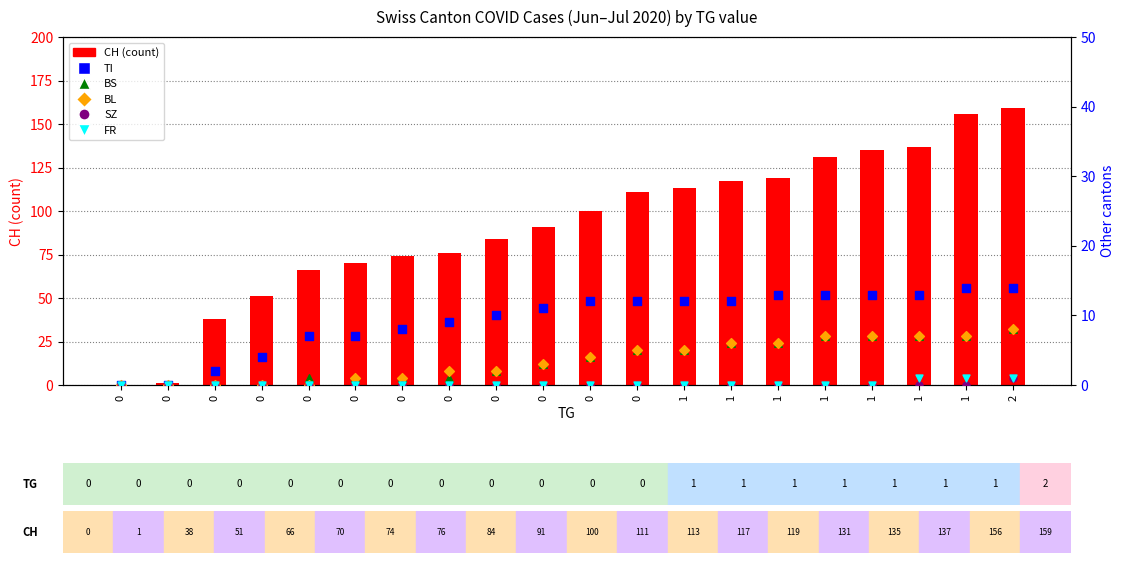

What are all the series names shown in the legend?

CH, TI, BS, BL, SZ, FR